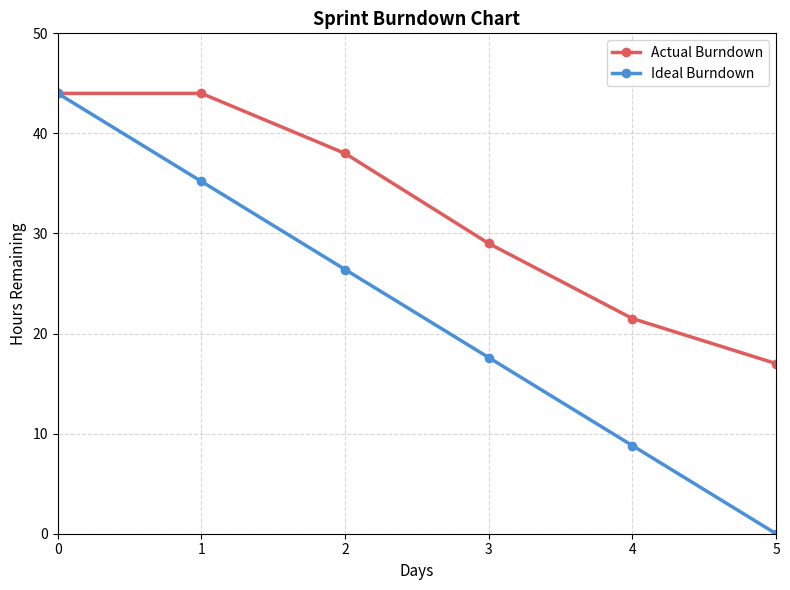

True or false: Ideal Burndown has a value of 8.8 at 4.

True